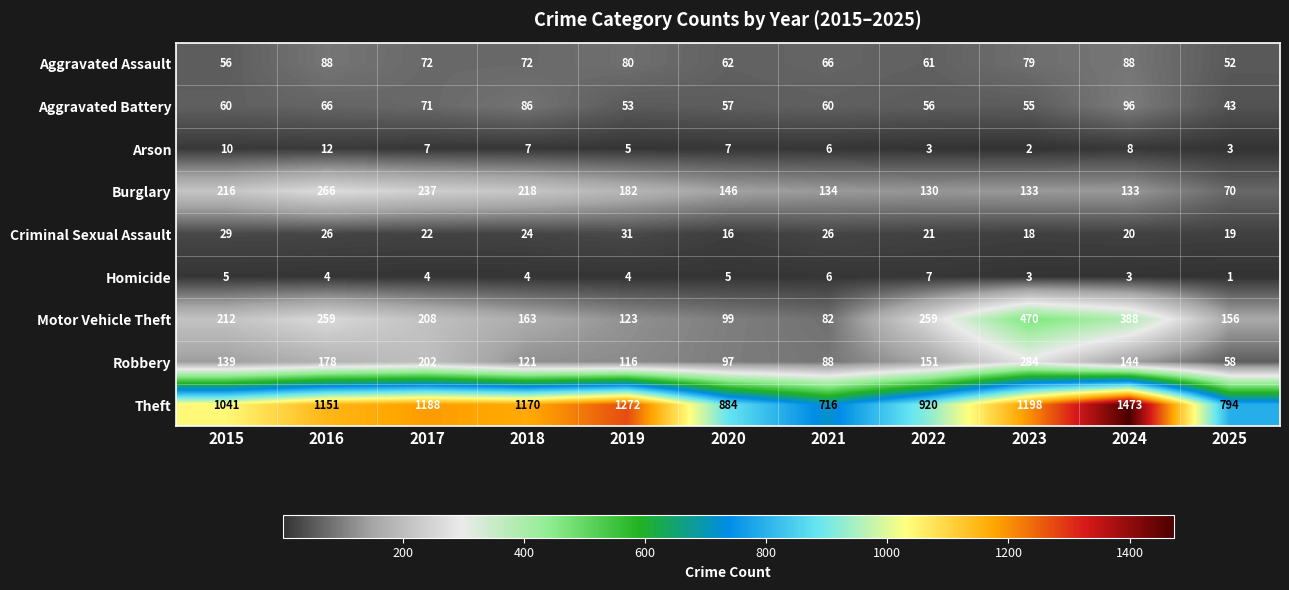

Which series has the widest spread of values?

Theft